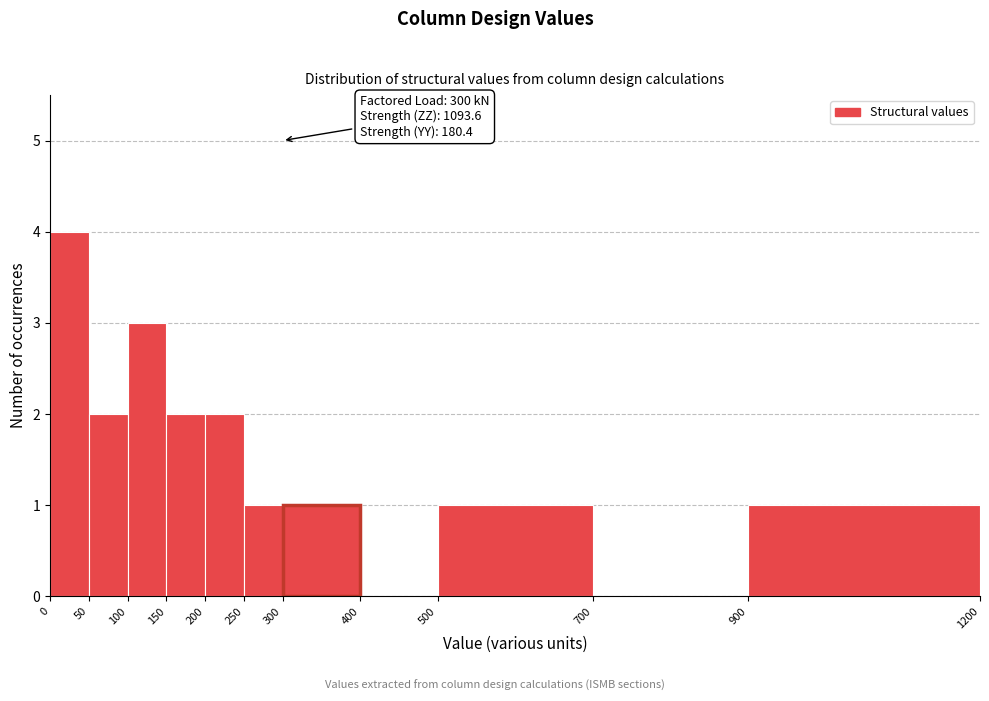

Which range on the x-axis has the tallest bar?

0 to 50